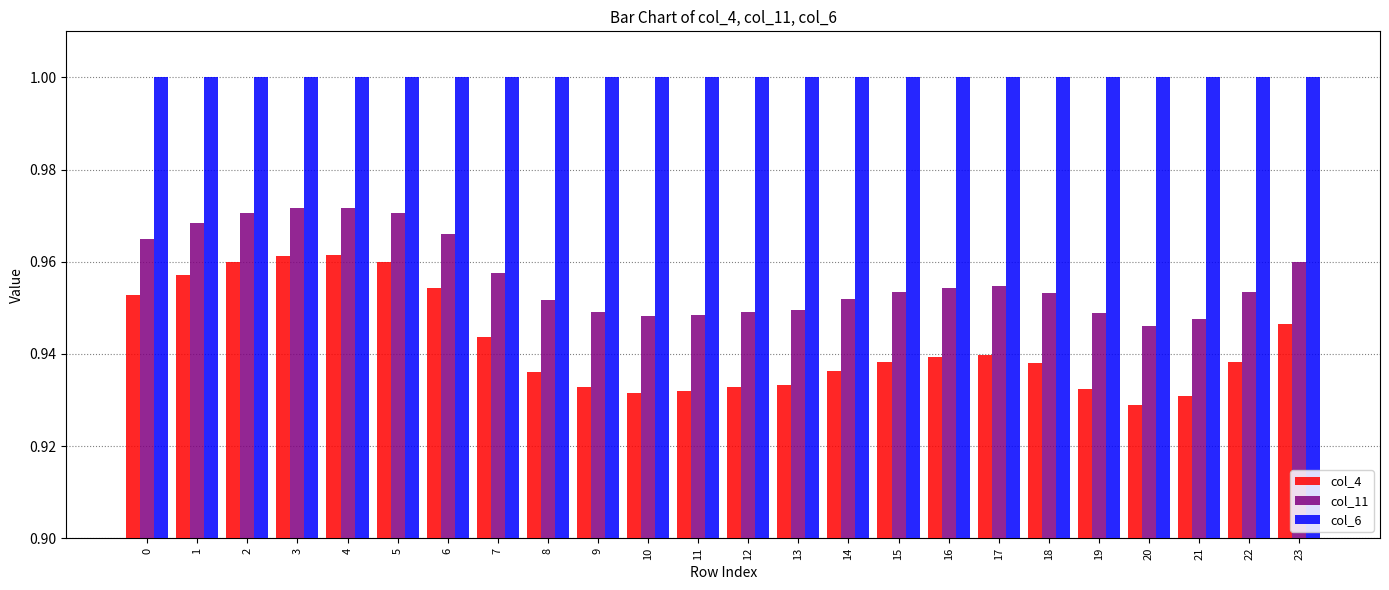

How many bars are there in total?

72